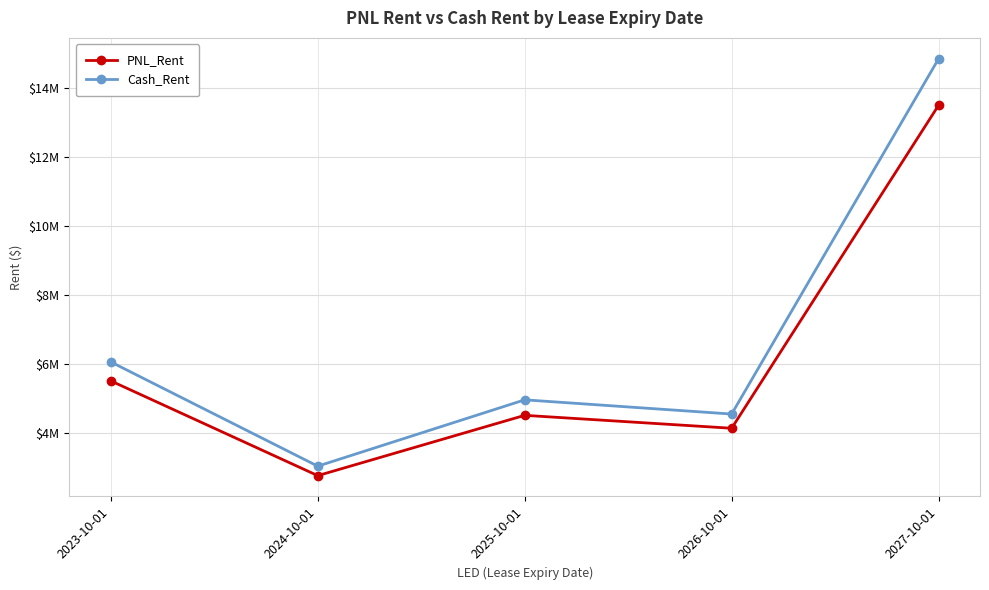

List the series in order of their overall mean, highest first.

Cash_Rent, PNL_Rent